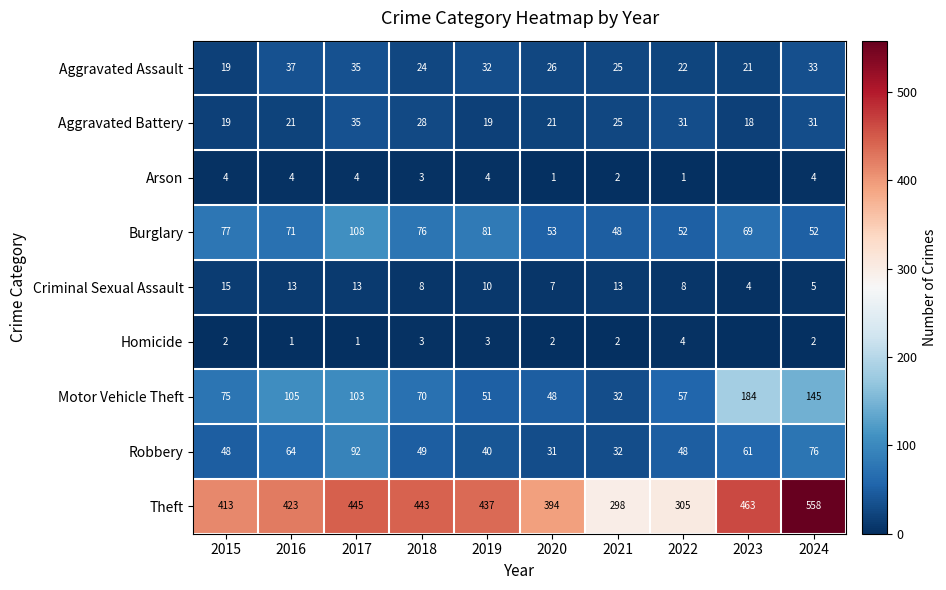

Rank the series at 2024 from lowest to highest value.

Homicide, Arson, Criminal Sexual Assault, Aggravated Battery, Aggravated Assault, Burglary, Robbery, Motor Vehicle Theft, Theft